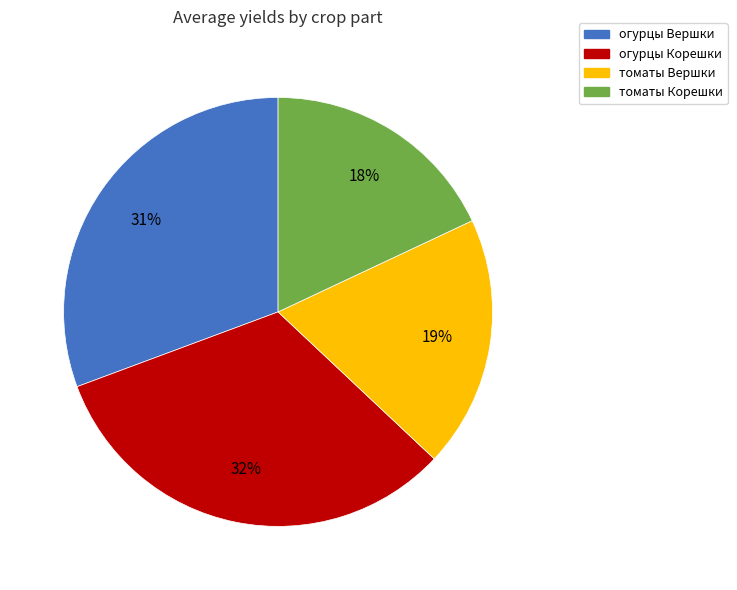

Which category has the biggest portion of the pie?

огурцы Корешки